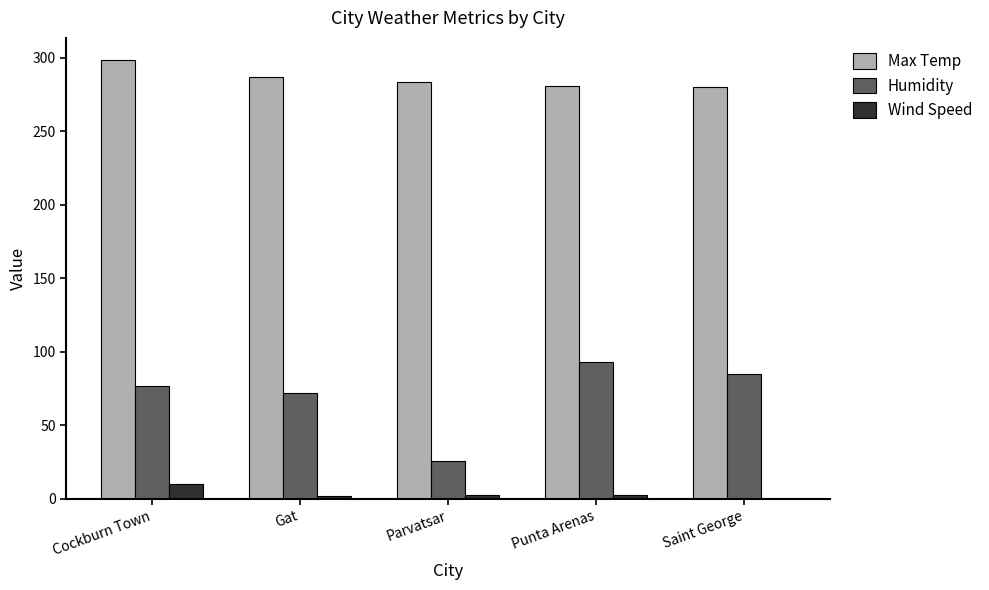

What is the highest value of the Humidity series?

93.0